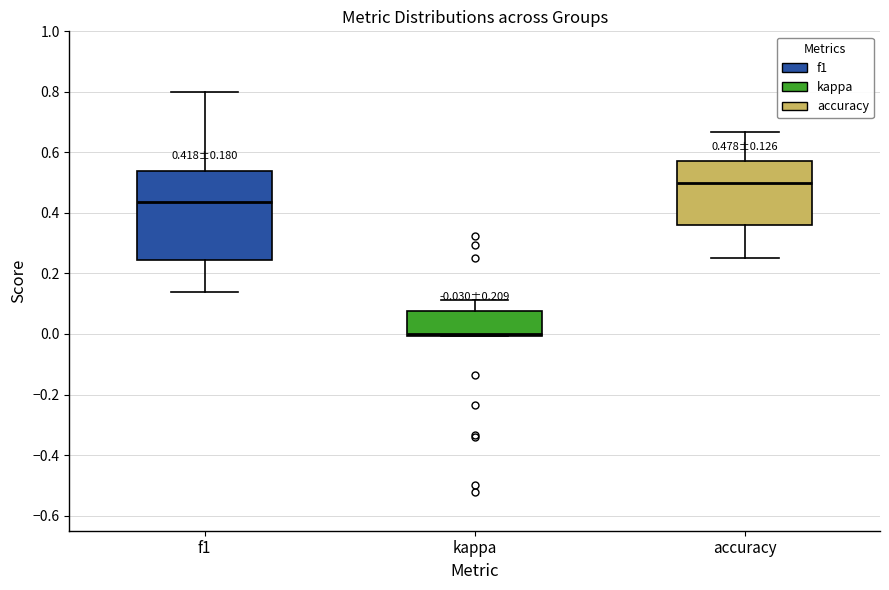

Which box has the highest median line?

accuracy